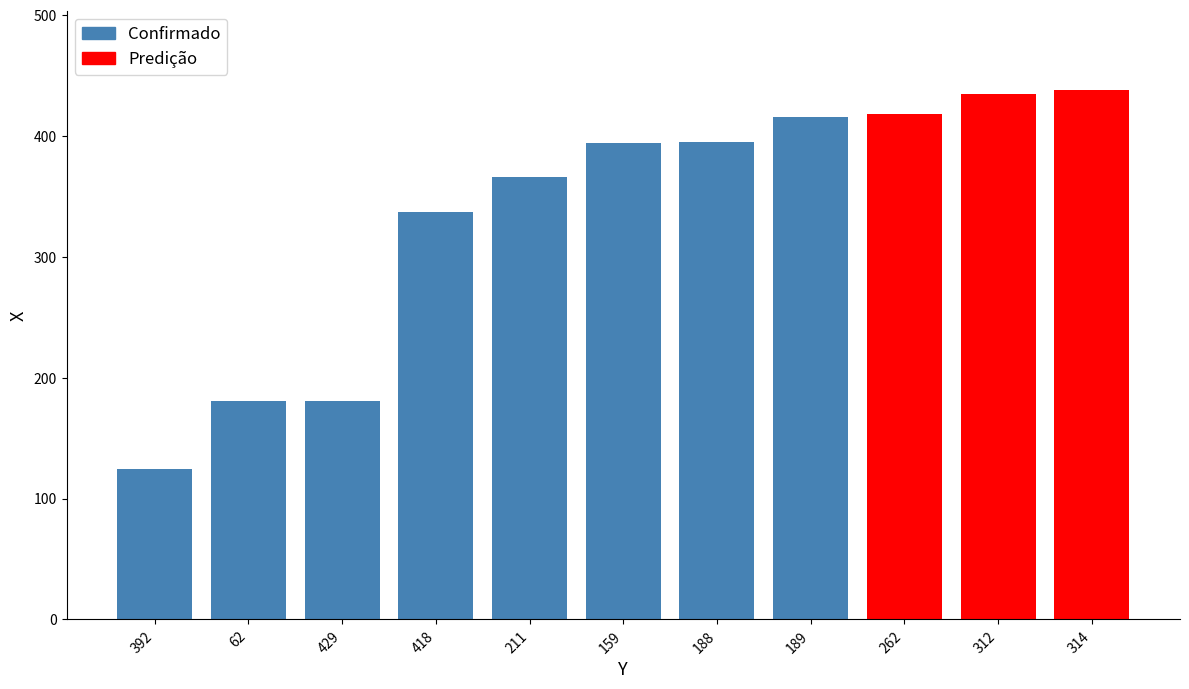

Which category has the lowest value in the Confirmado series?

392